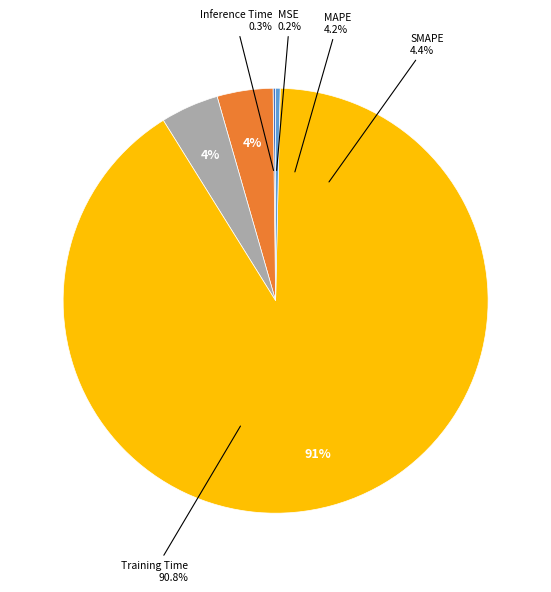

To the nearest percent, what is the average slice percentage?

20%